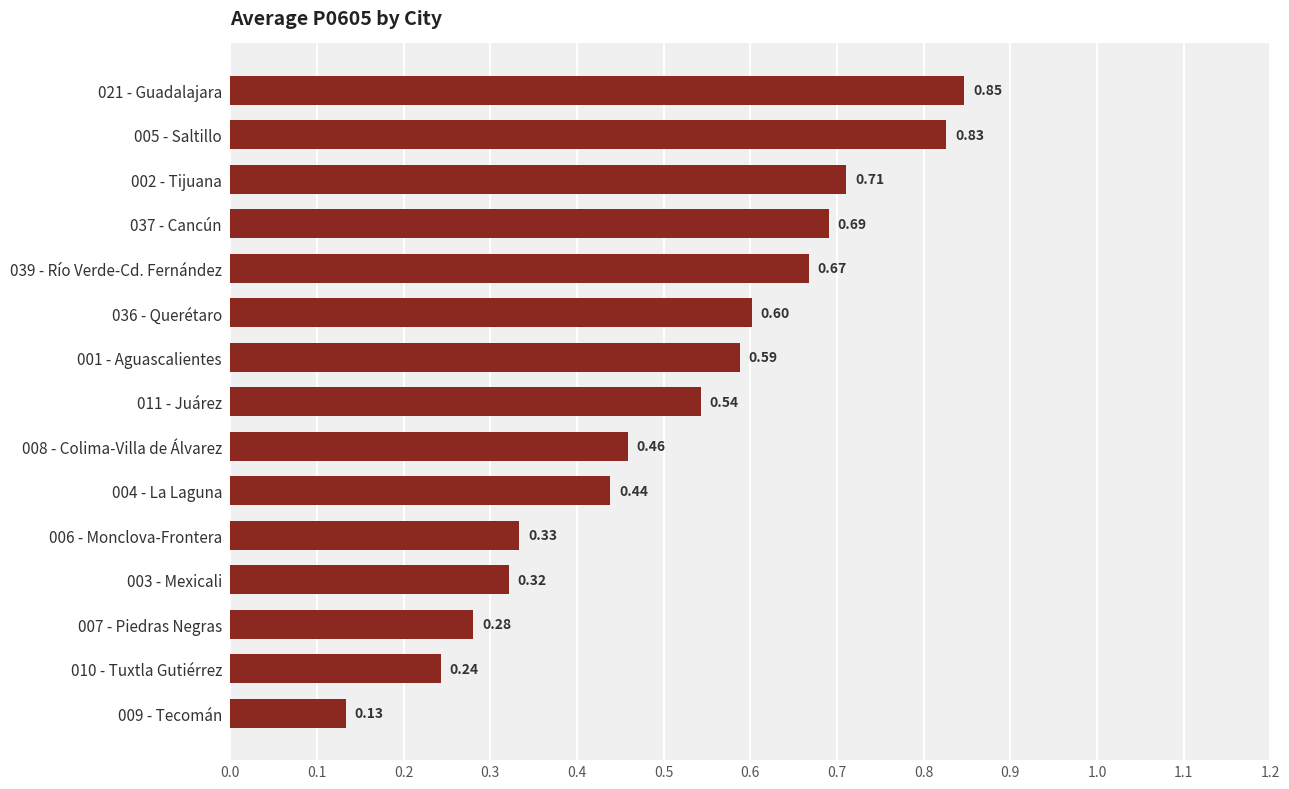

What is the sum of the values at 039 - Río Verde-Cd. Fernández and 006 - Monclova-Frontera?

1.0